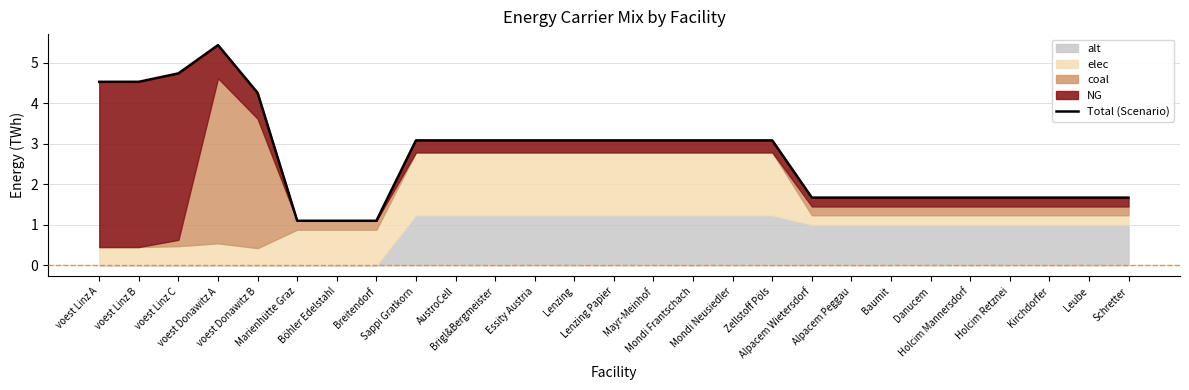

True or false: the data shows 4.1 at Zellstoff Pöls.

False